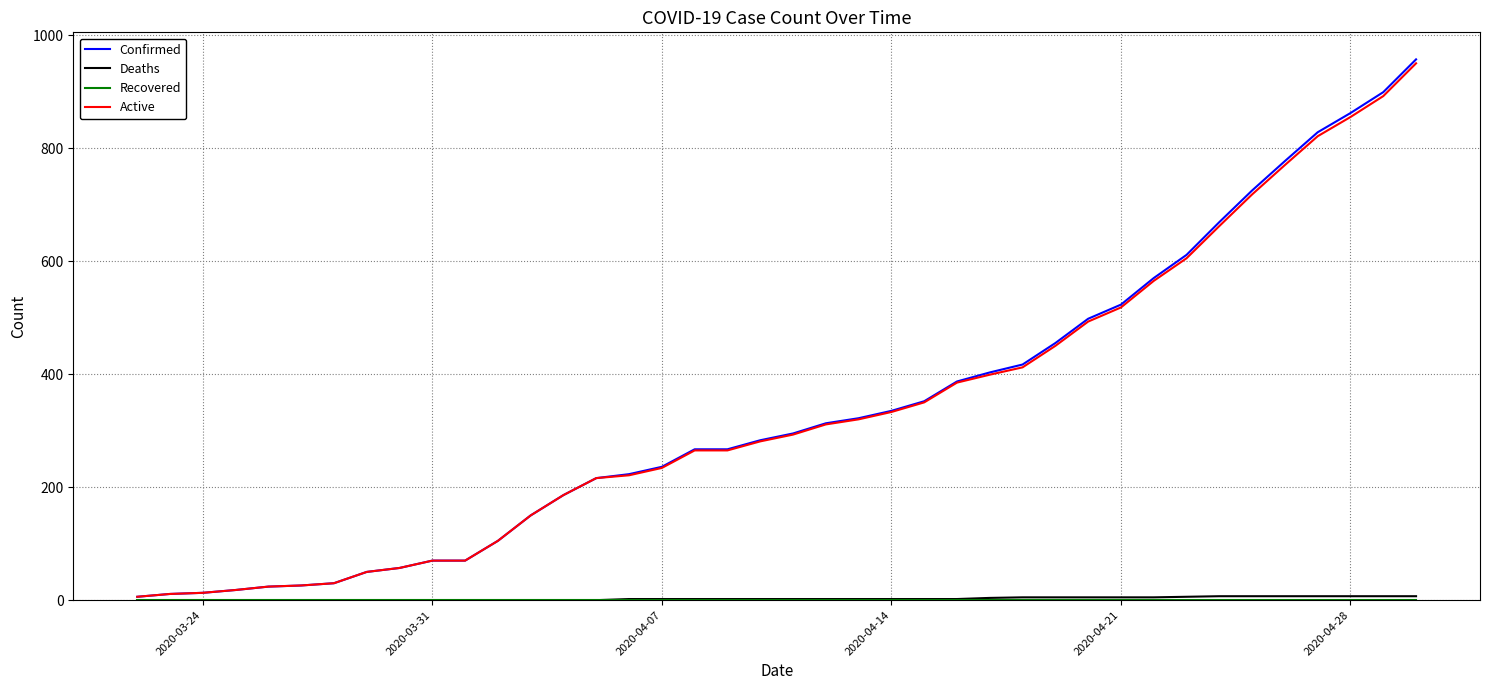

What is the highest value of the Confirmed series?

957